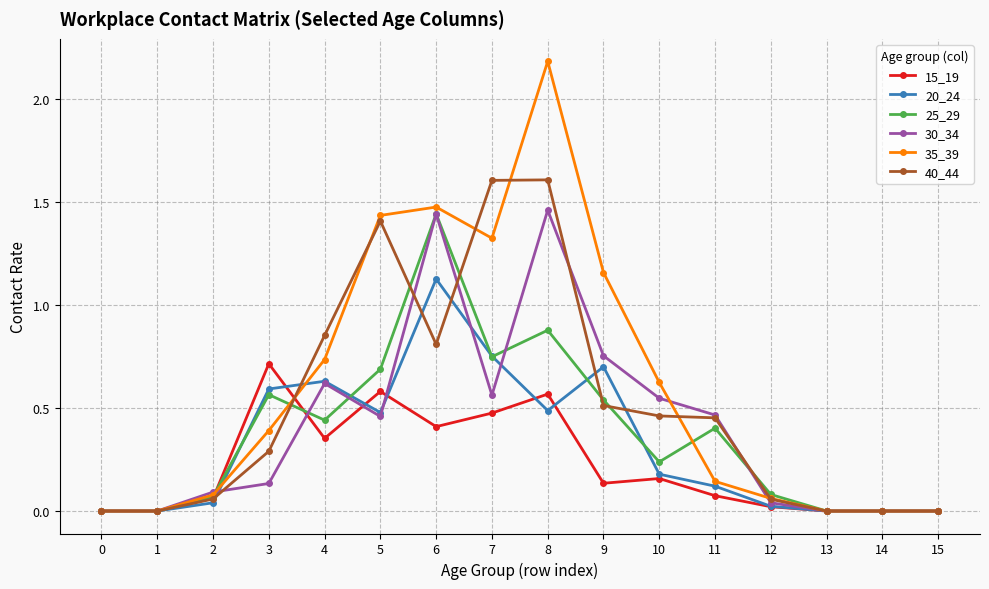

What is the sum of the 30_34 values at 2 and 8?

1.6